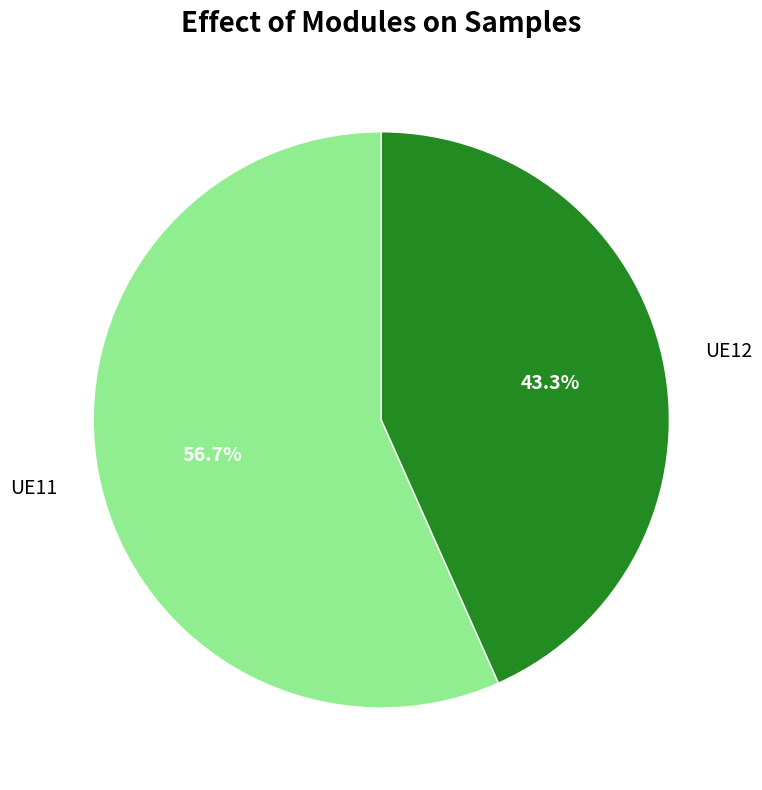

What is the smallest slice in the pie chart?

UE12